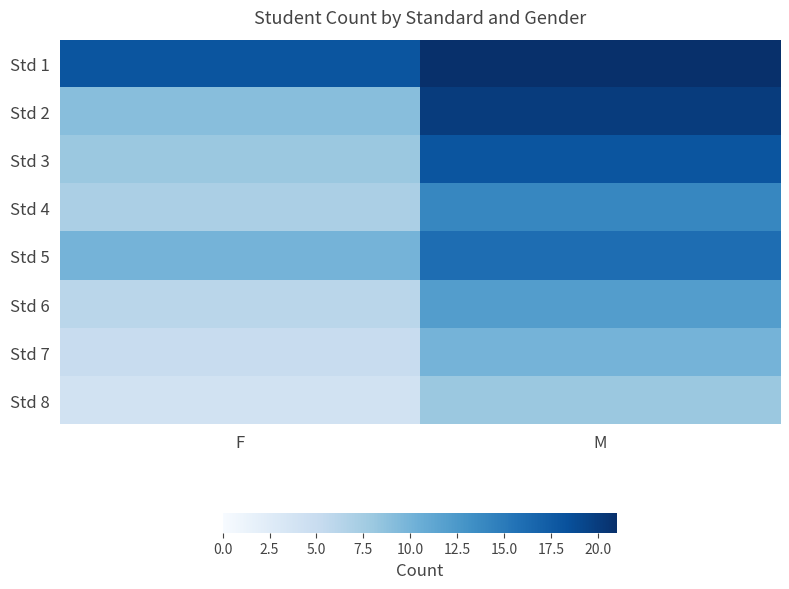

Rank the series by their maximum value, from highest to lowest.

Std 1, Std 2, Std 3, Std 5, Std 4, Std 6, Std 7, Std 8